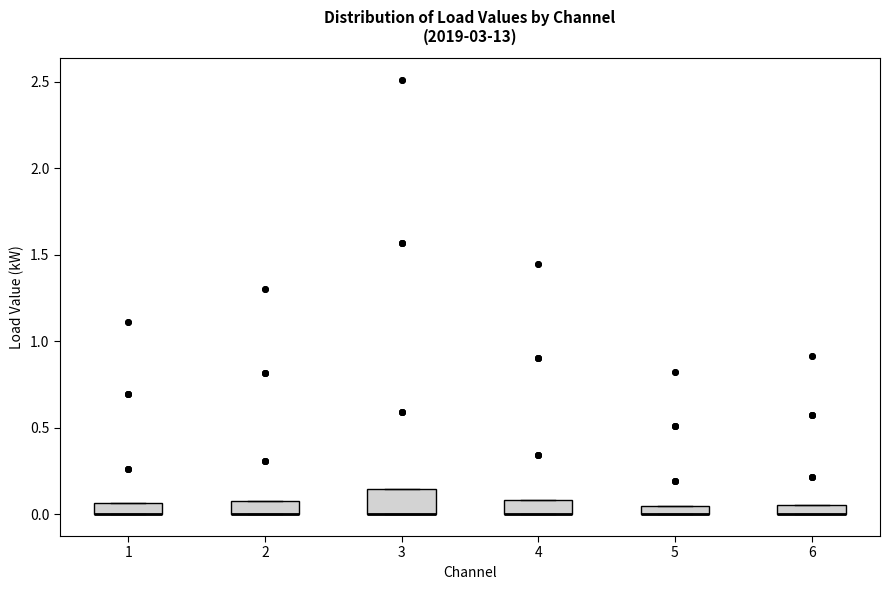

Where is the lower edge of the box at x = 4 on the y-axis? The values are not printed on the chart, so give them approximately, as read against the axis.

0.00